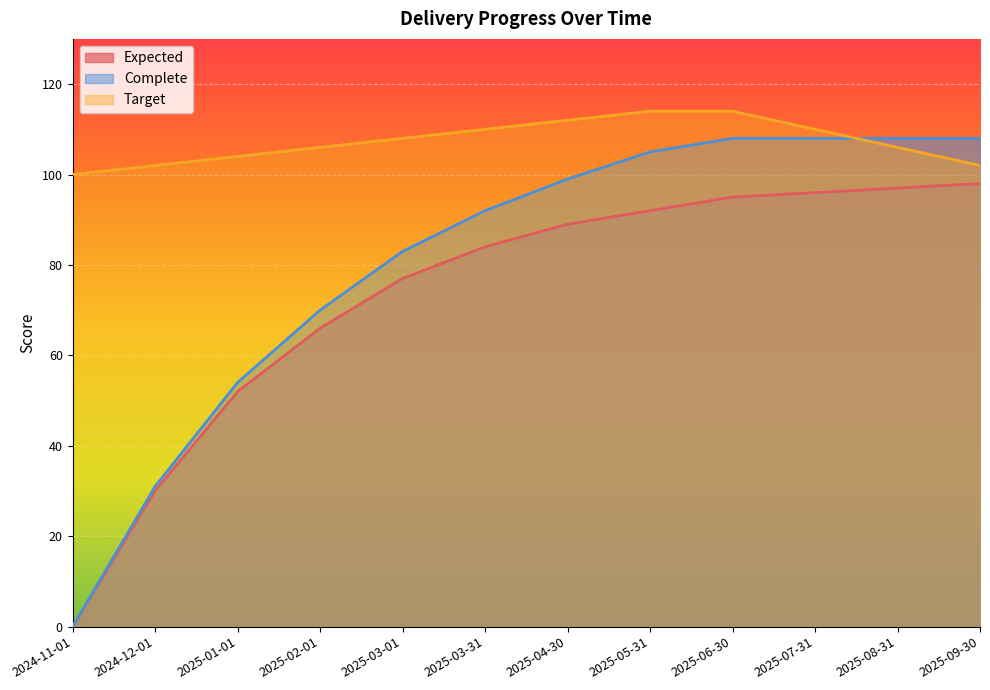

Reading left to right, list all the values displayed in this chart.

Expected: 2024-11-01=0	2024-12-01=30	2025-01-01=52	2025-02-01=66	2025-03-01=77	2025-03-31=84	2025-04-30=89	2025-05-31=92	2025-06-30=95	2025-07-31=96	2025-08-31=97	2025-09-30=98
Complete: 2024-11-01=0	2024-12-01=31	2025-01-01=54	2025-02-01=70	2025-03-01=83	2025-03-31=92	2025-04-30=99	2025-05-31=105	2025-06-30=108	2025-07-31=108	2025-08-31=108	2025-09-30=108
Target: 2024-11-01=100	2024-12-01=102	2025-01-01=104	2025-02-01=106	2025-03-01=108	2025-03-31=110	2025-04-30=112	2025-05-31=114	2025-06-30=114	2025-07-31=110	2025-08-31=106	2025-09-30=102